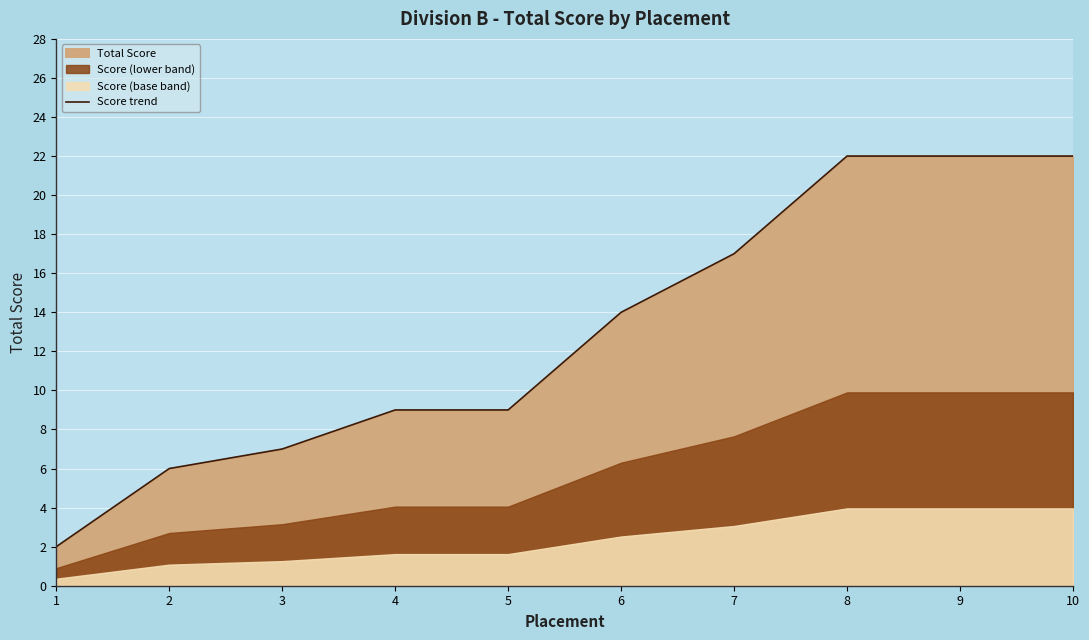

List the labels in order of value, smallest first.

1, 2, 3, 4, 5, 6, 7, 8, 9, 10